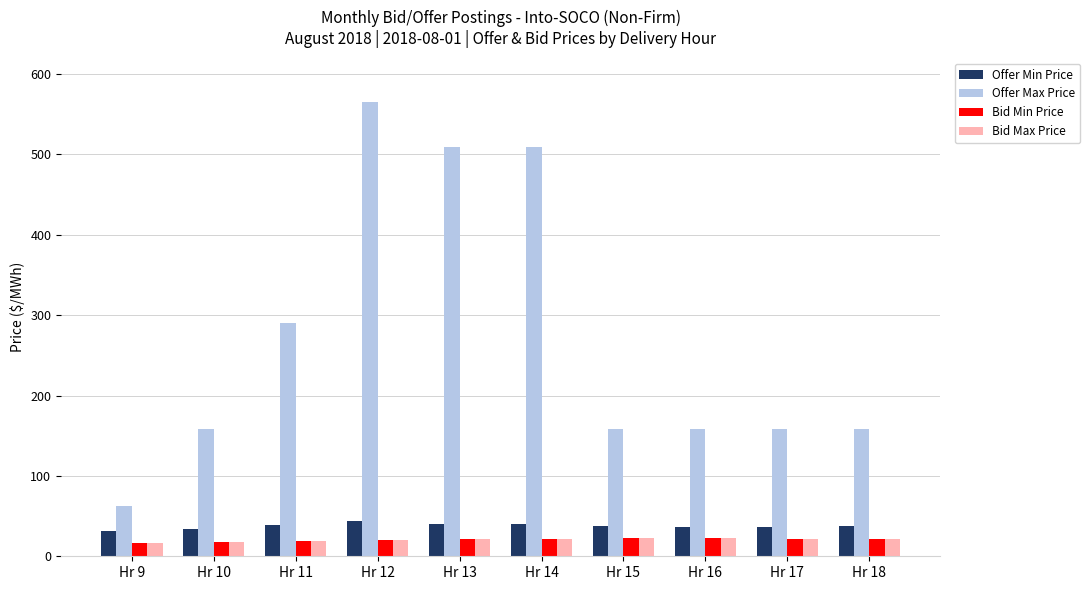

Count the Bid Min Price values in the range 19 to 22.

6